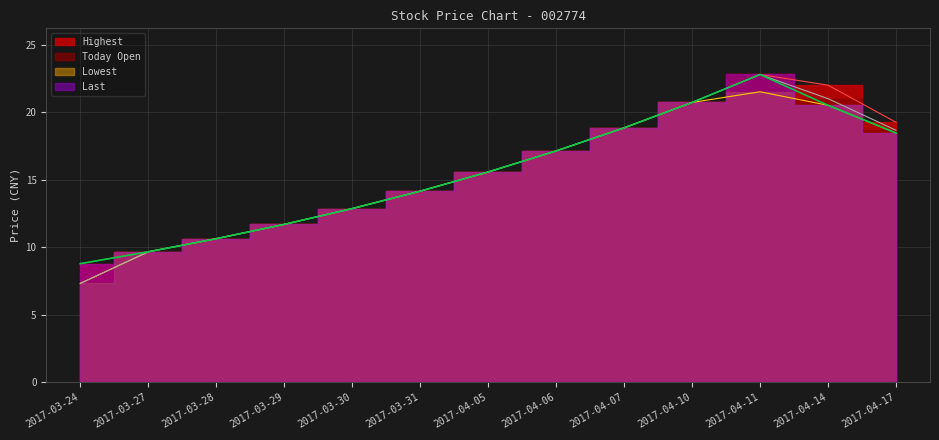

Is the value of Highest at 2017-03-28 greater than the value of Today Open at 2017-04-11?

No